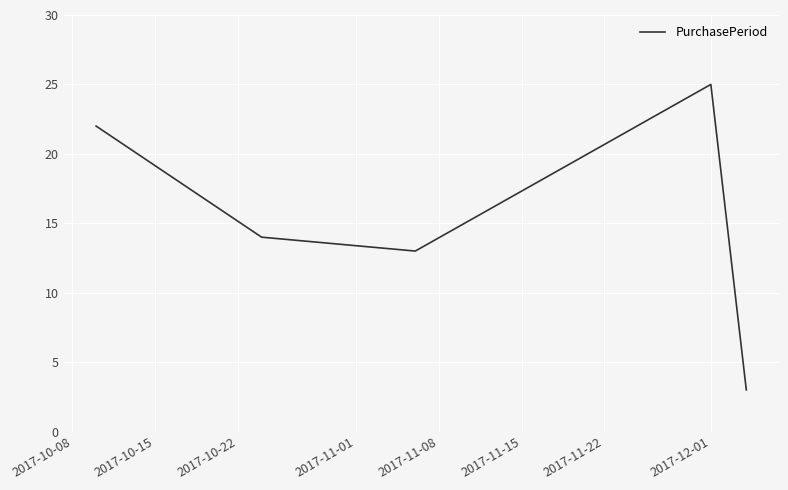

What is the maximum value shown in the chart?

25